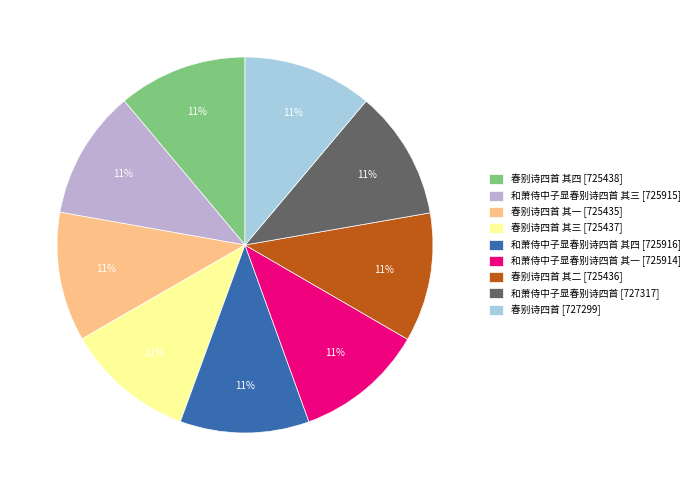

Do 和萧侍中子显春别诗四首 其一 [725914] and 春别诗四首 [727299] together represent more than half of the pie?

No